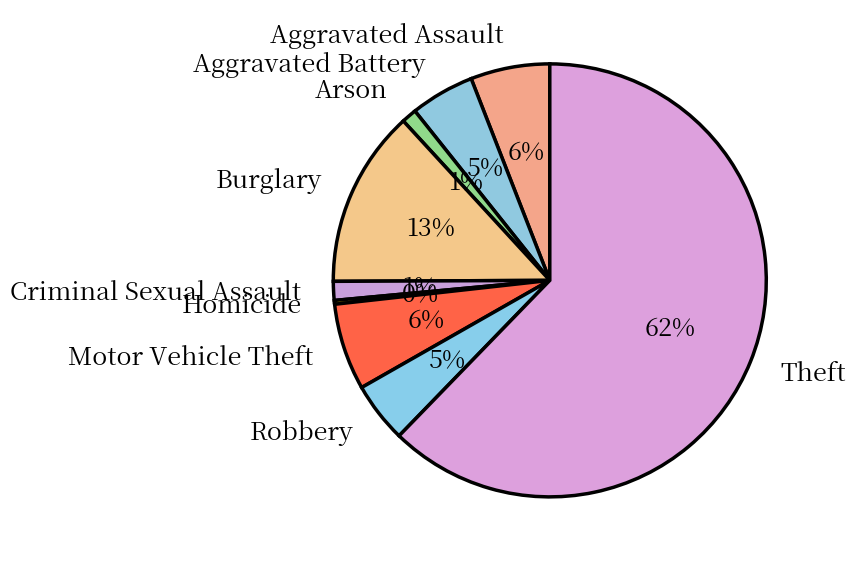

True or false: Motor Vehicle Theft accounts for 6% of the total.

True